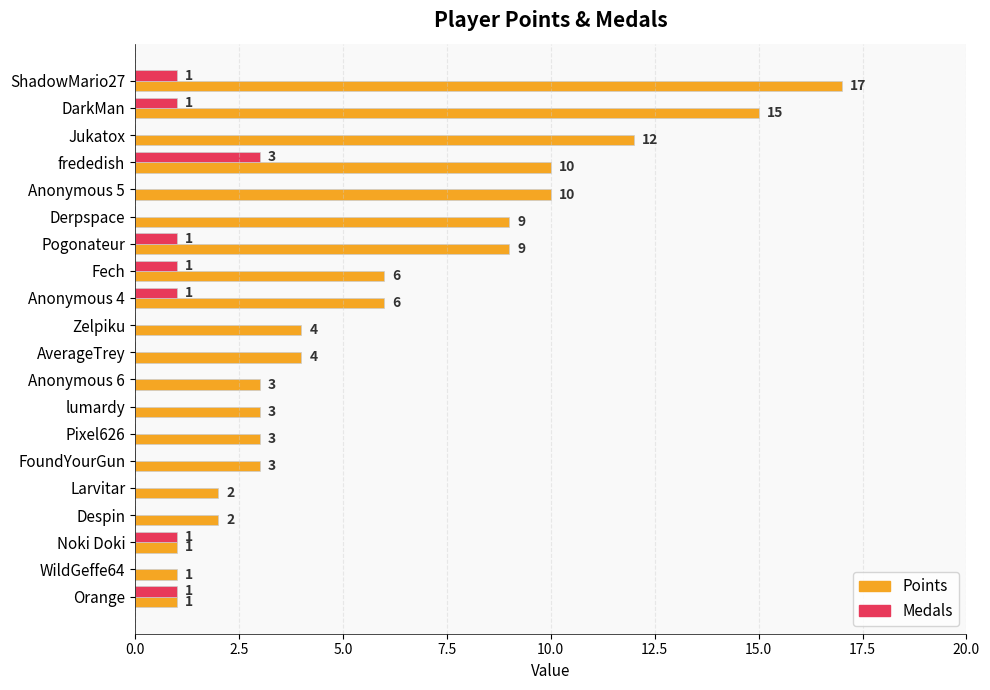

The Points series shows 26 at ShadowMario27. True or false?

False